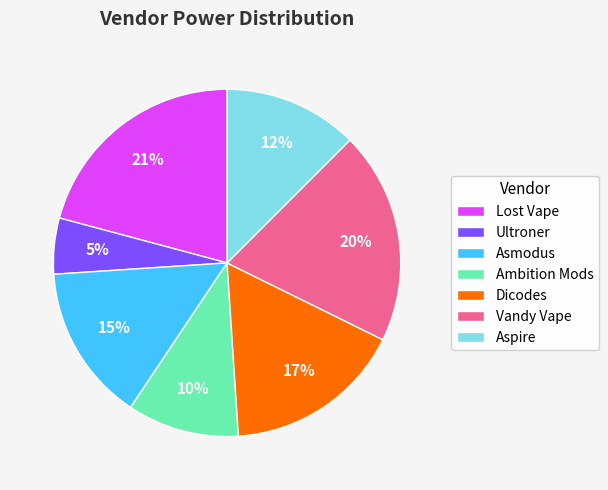

What percentage is the Ambition Mods slice, to the nearest percent?

10%